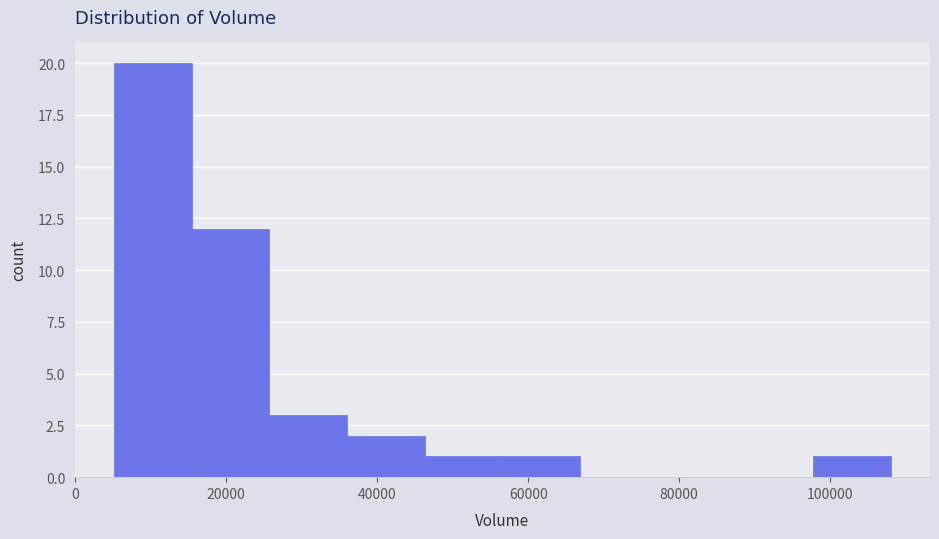

Which range on the x-axis has the tallest bar?

6000 to 16000